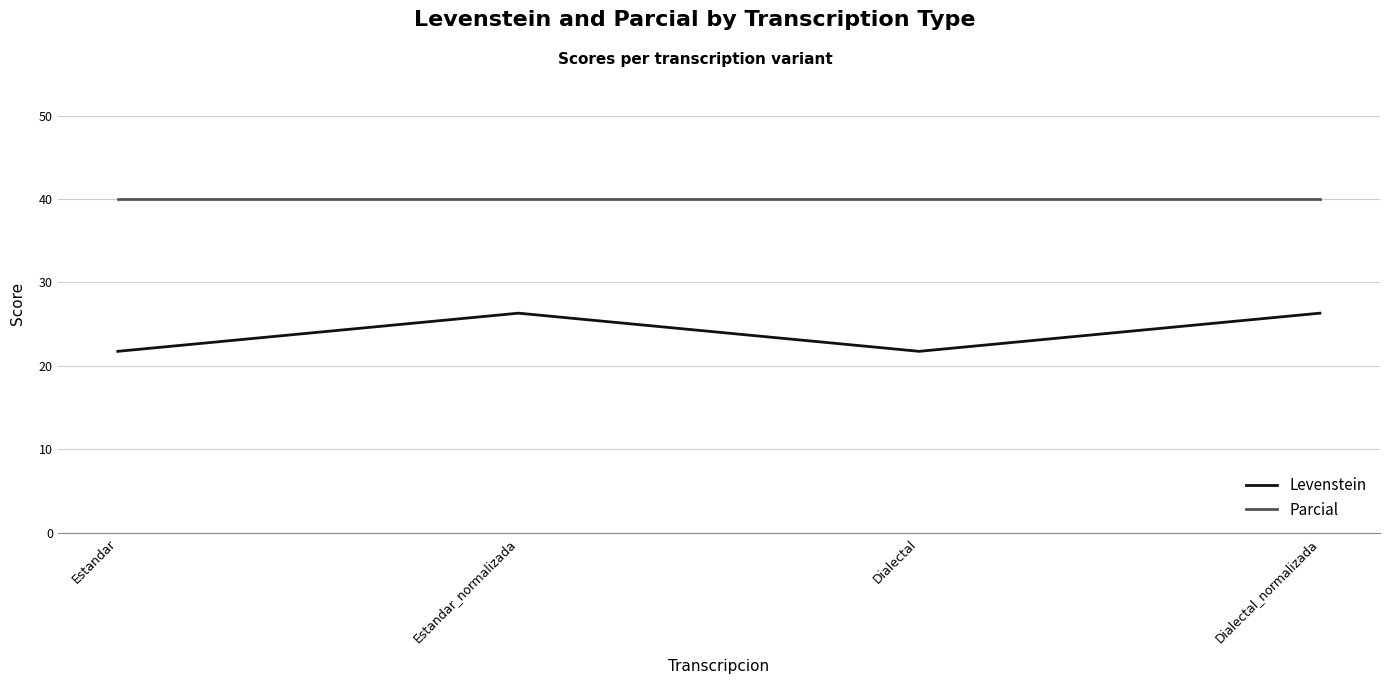

Rank the series at Estandar_normalizada from highest to lowest value.

Parcial, Levenstein